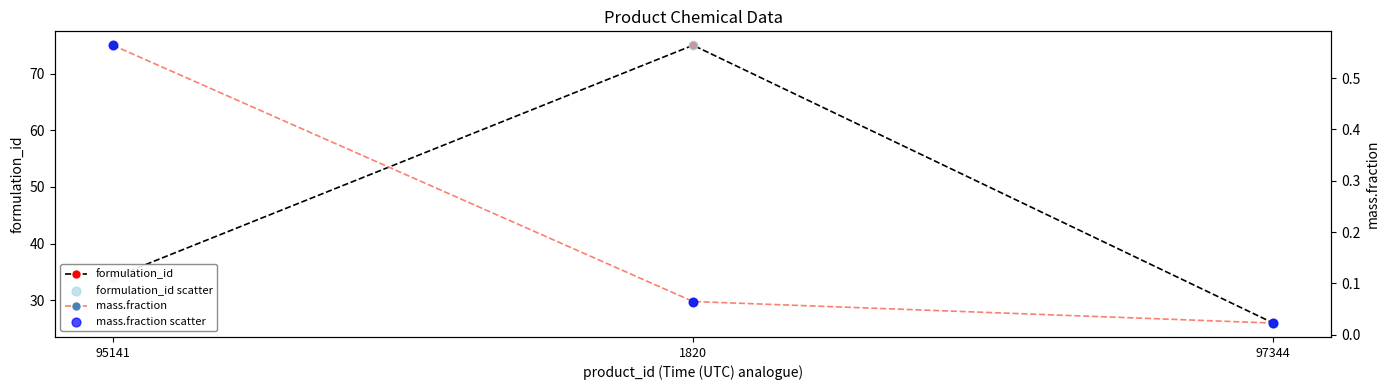

What is the total value across all series at 1820?

150.1